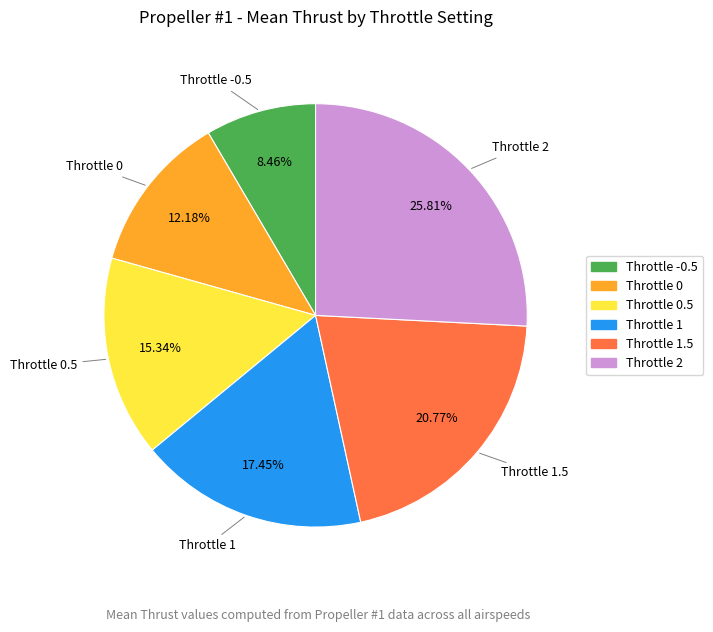

Is there a majority slice in this chart?

No